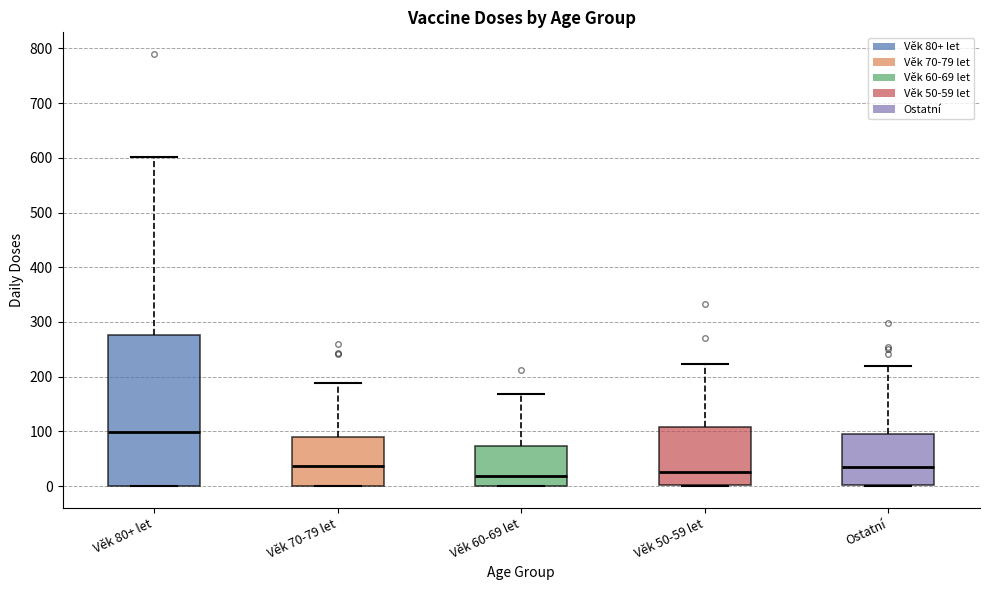

Comparing the boxes themselves (not the whiskers), which one is the tallest?

Věk 80+ let